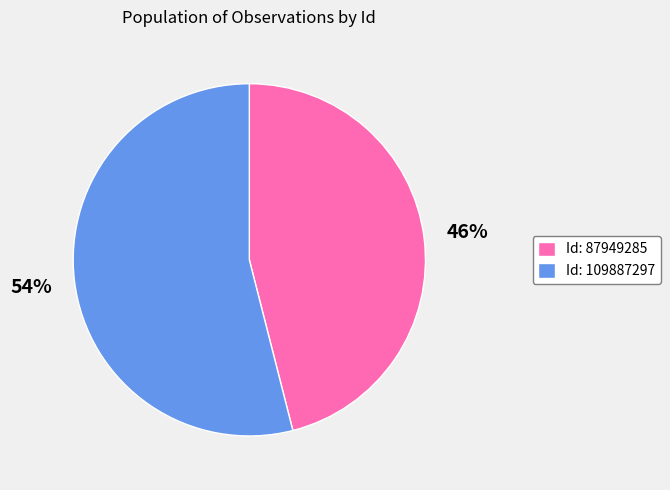

What is the largest slice in the pie chart?

Id: 109887297